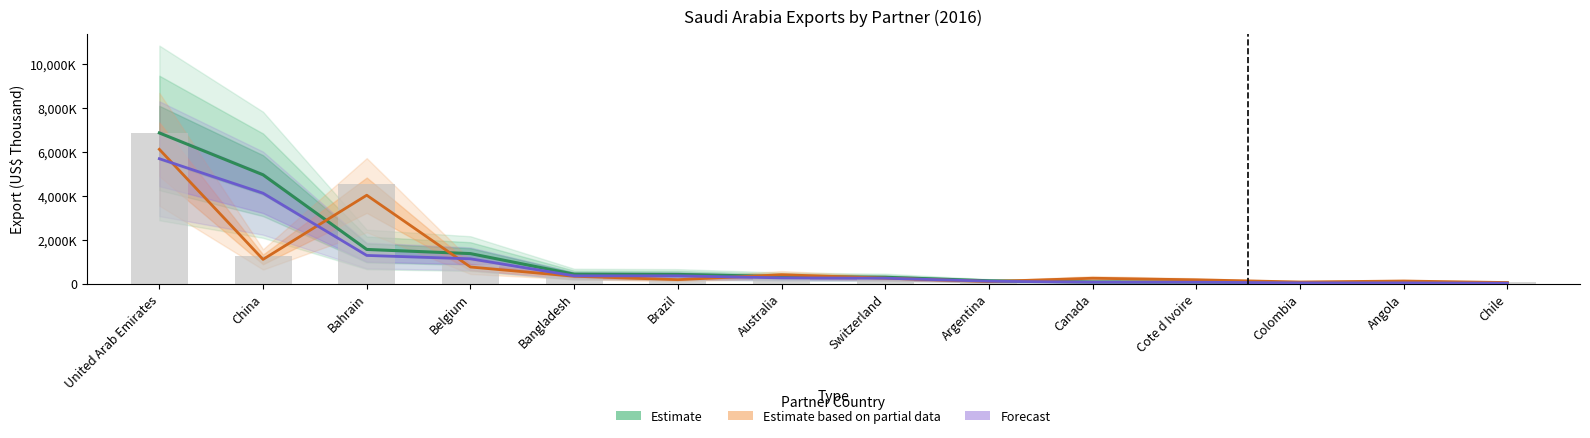

Which series changed the most between Australia and Switzerland?

Estimate based on partial data